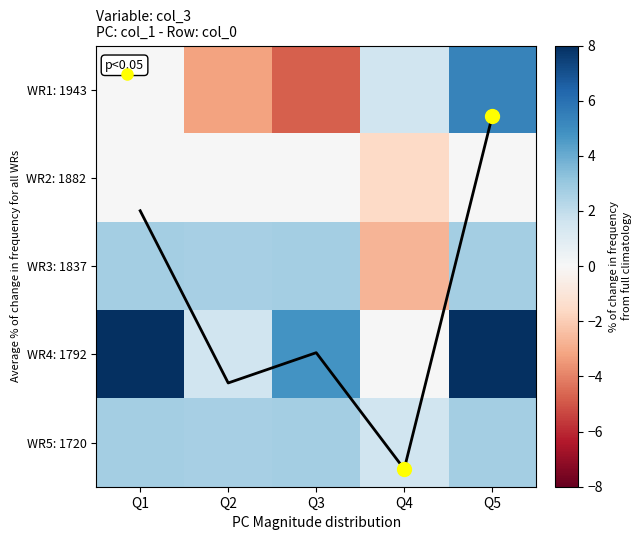

Where does the WR5: 1720 series first go above 2?

Q1